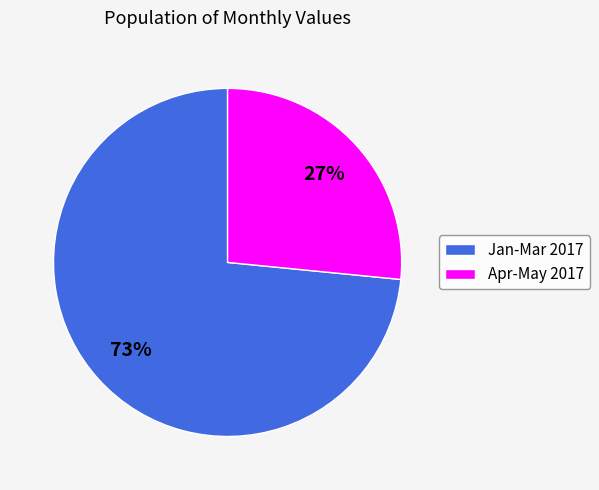

What is the largest slice in the pie chart?

Jan-Mar 2017